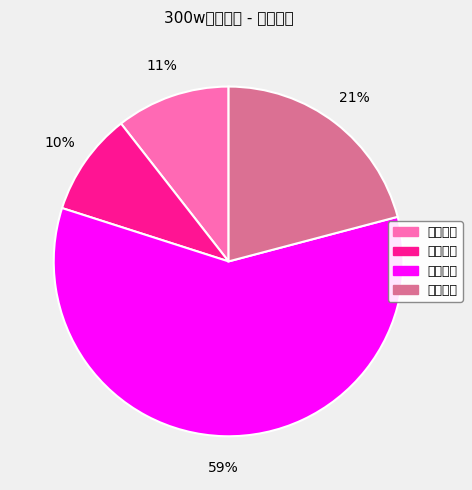

To the nearest percent, what is the average slice percentage?

25%